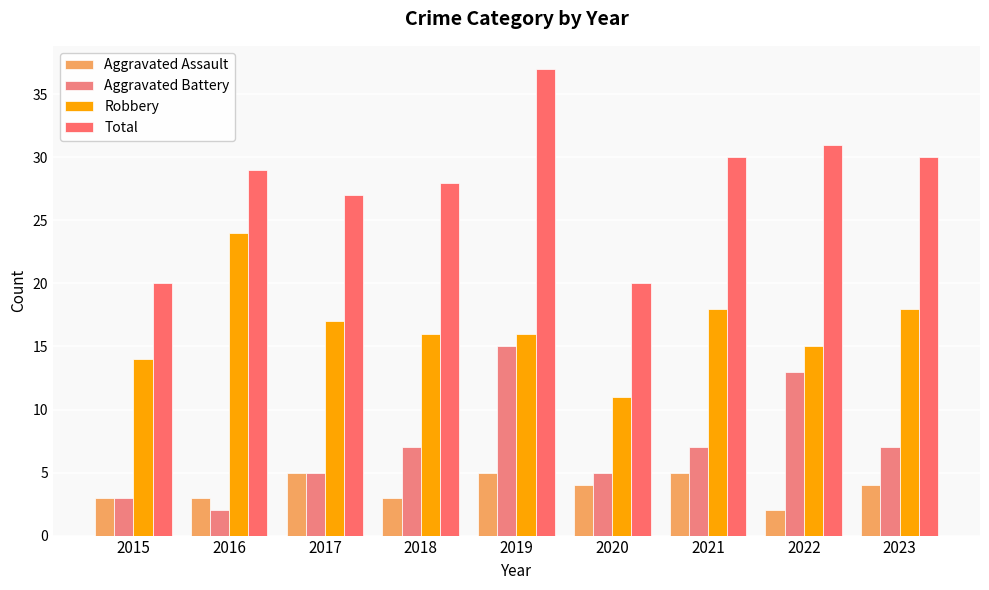

Between 2021 and 2022, which series saw the biggest shift?

Aggravated Battery